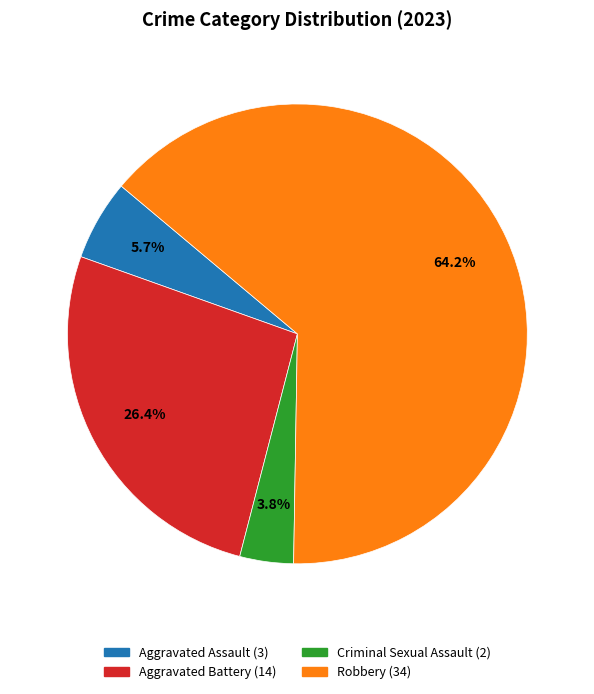

To the nearest percent, what portion does Aggravated Battery represent?

26%